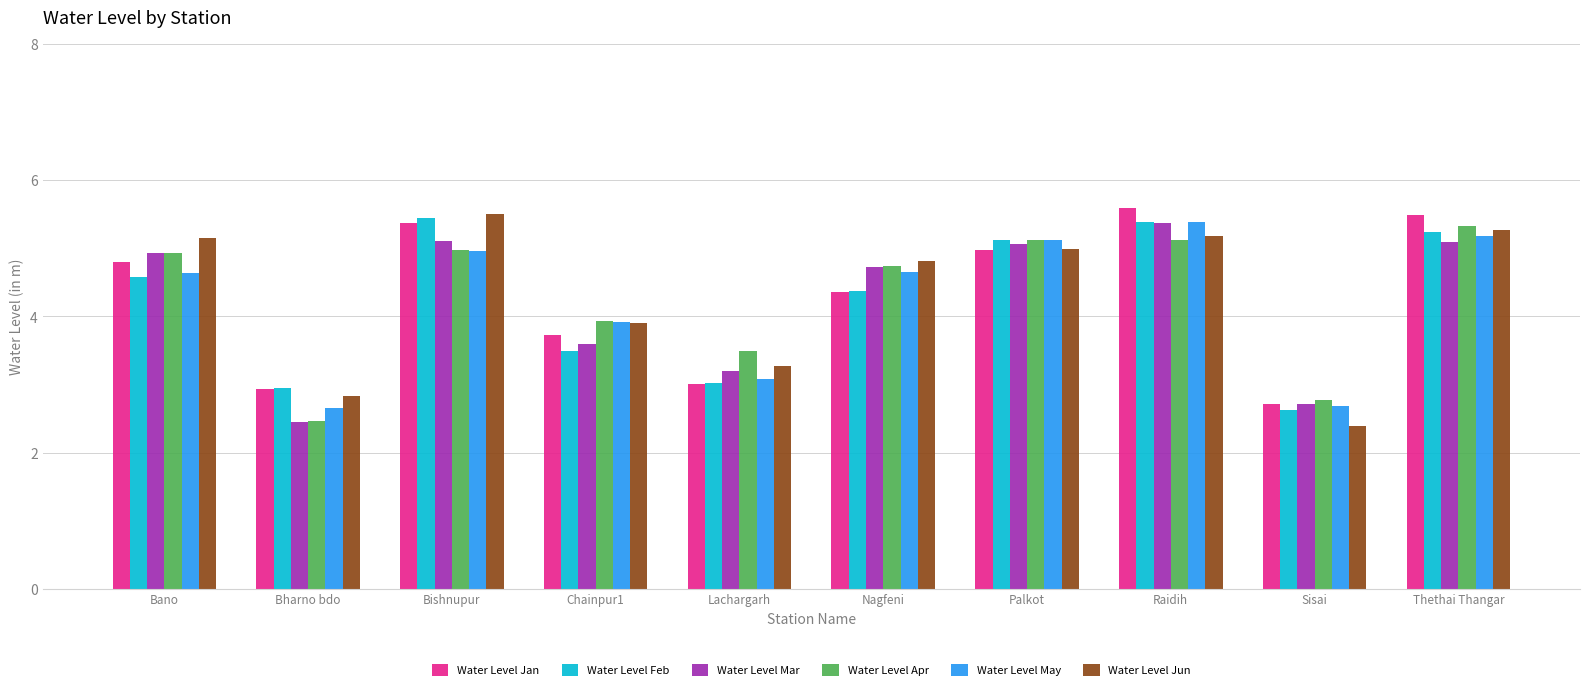

Are the bars horizontal?

No